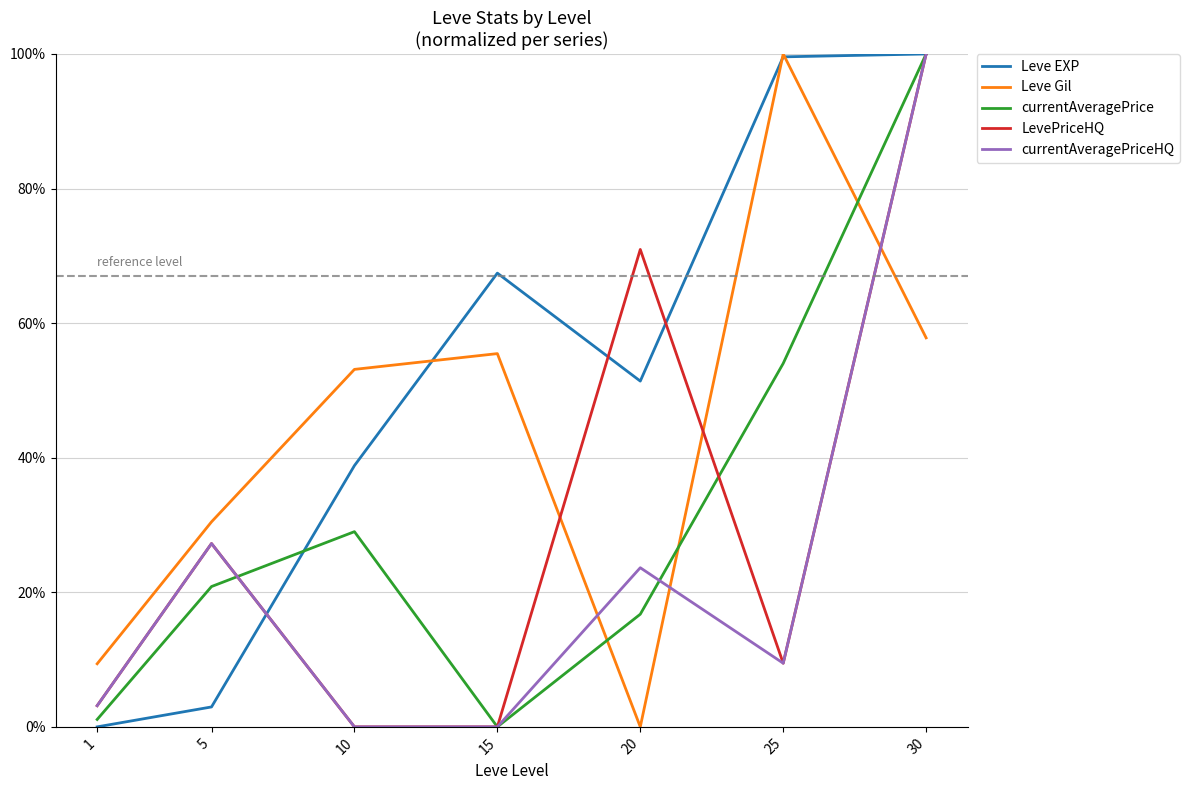

What is the average value of the currentAveragePriceHQ series?

23.4